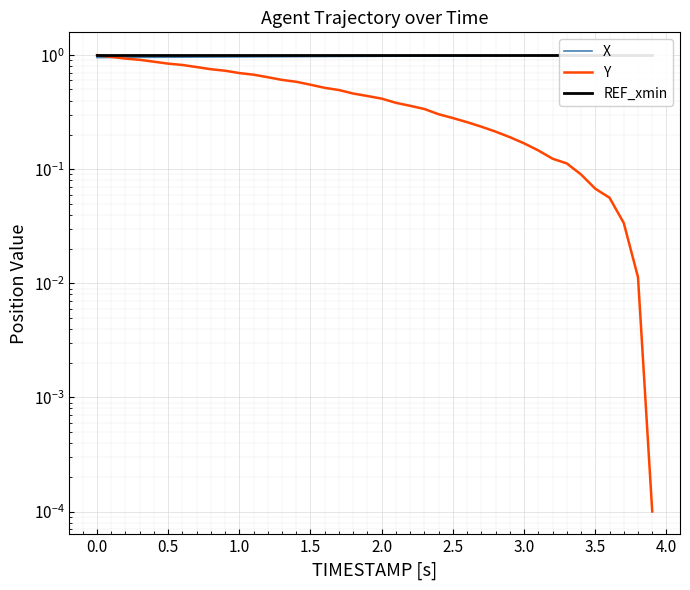

What is the sum of all REF_xmin values?

40.0